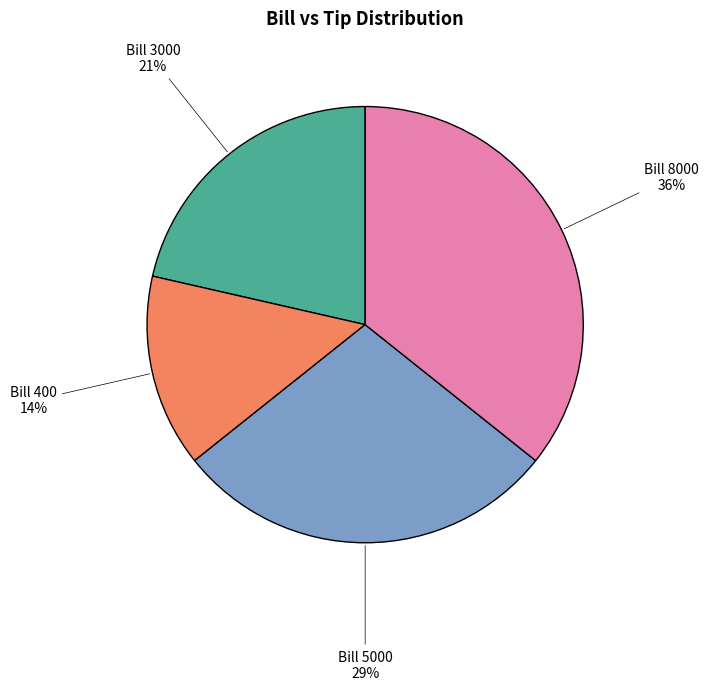

To the nearest percent, what is the average slice percentage?

25%